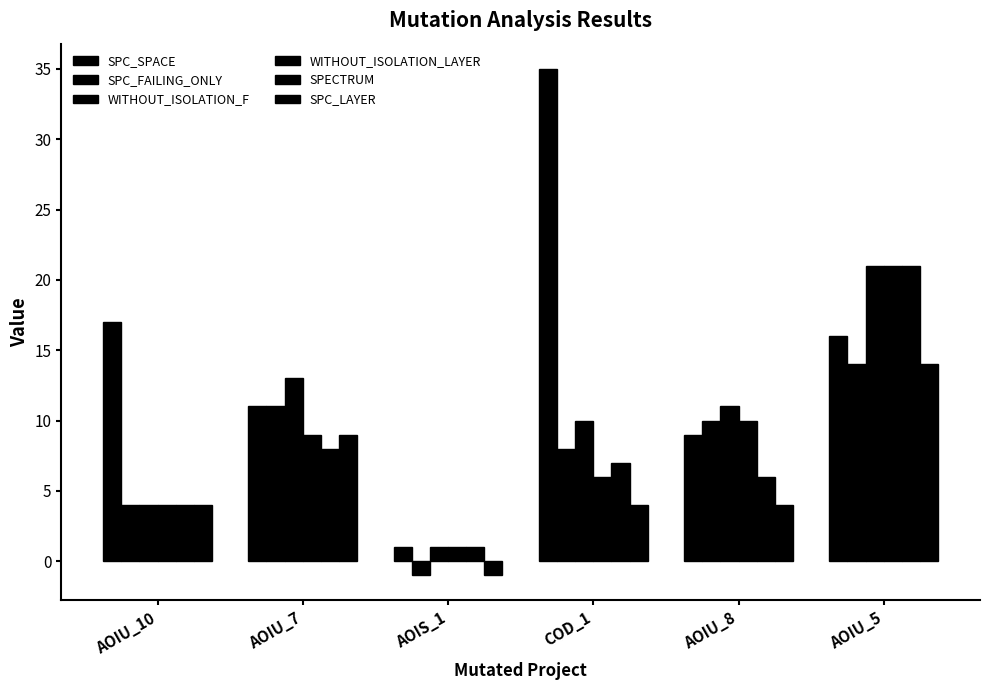

At how many categories does at least one series exceed 27?

1